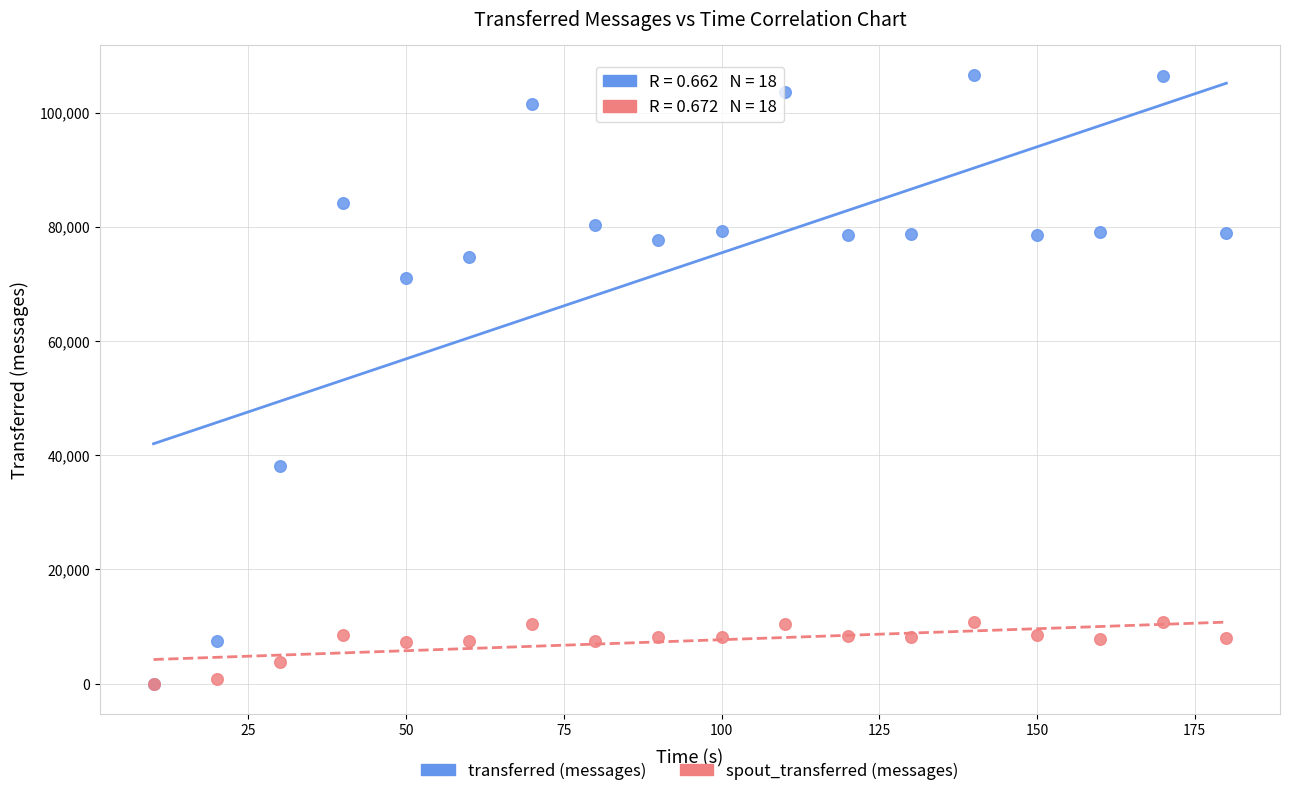

Across all series, what Y value is closest to 53260?

38160